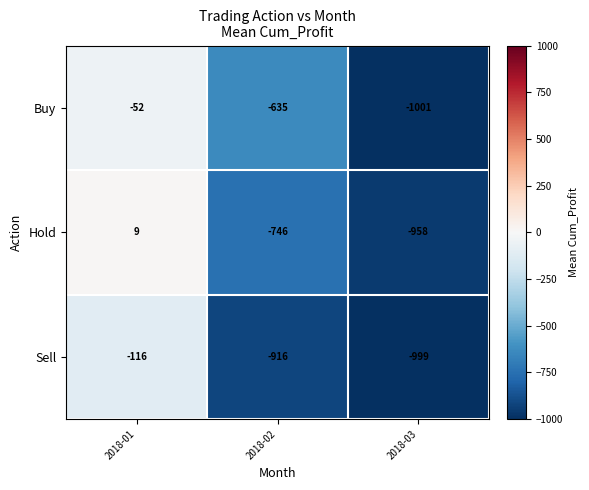

Reading left to right, what are all the values shown in this chart?

Buy: -52	-635	-1001
Hold: 9	-746	-958
Sell: -116	-916	-999